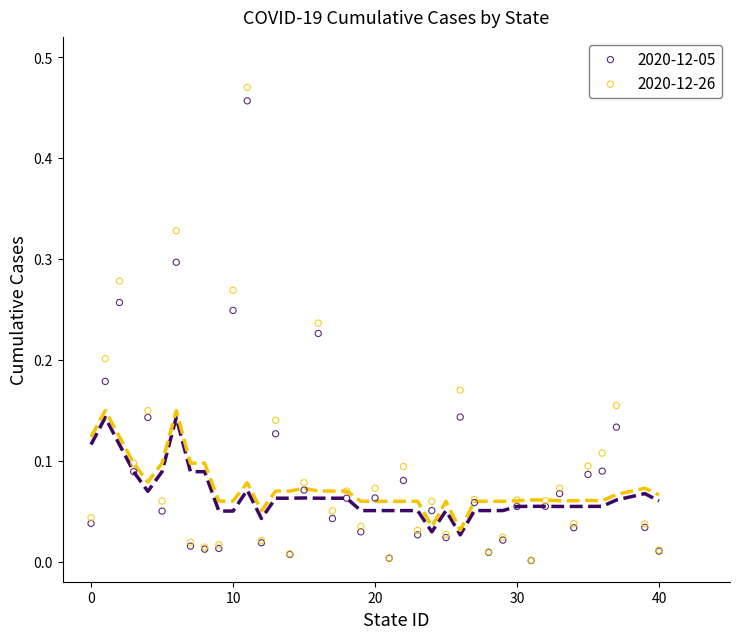

What are all the series names shown in the legend?

2020-12-05, 2020-12-26